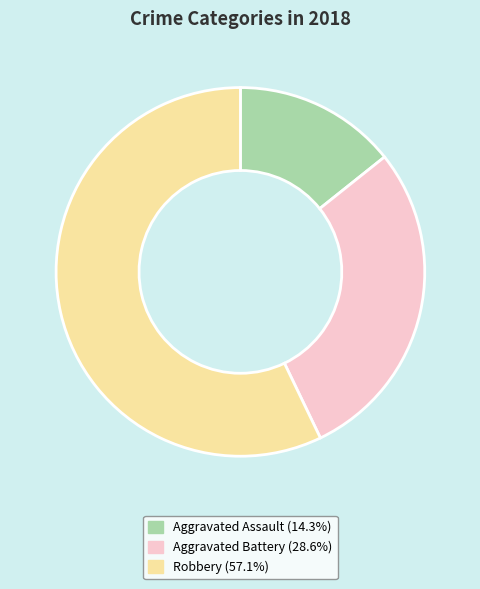

How many slices are in this pie chart?

3